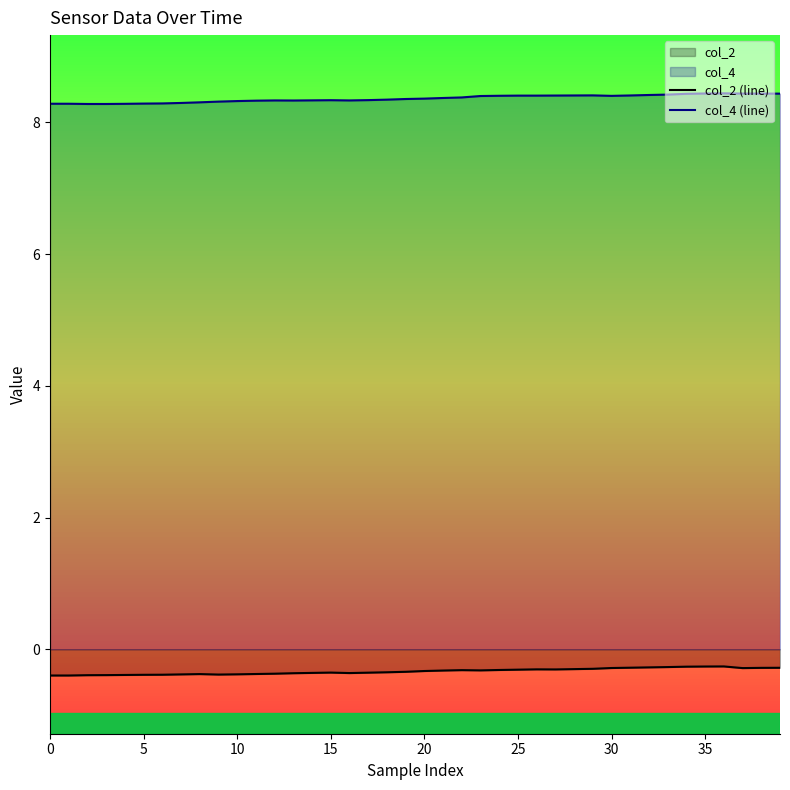

How many col_4 (line) values are between 8 and 9?

40